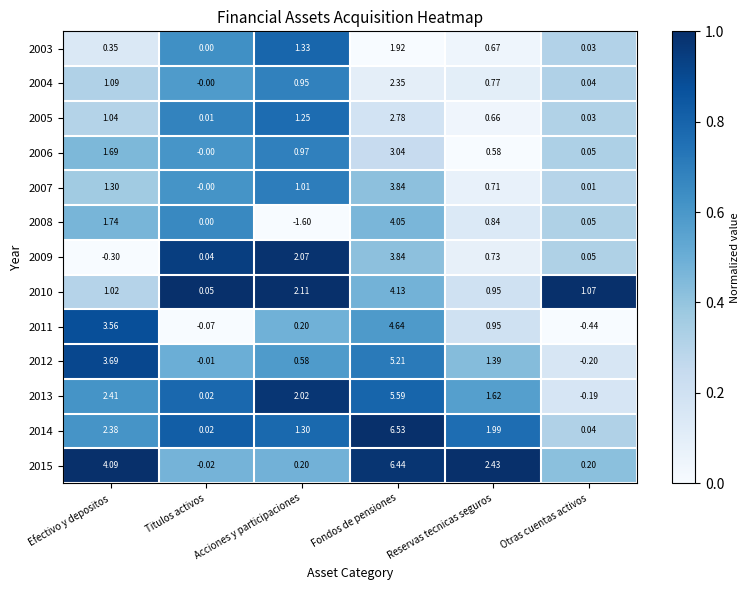

At which category does the chart reach its minimum across all series?

Acciones y participaciones